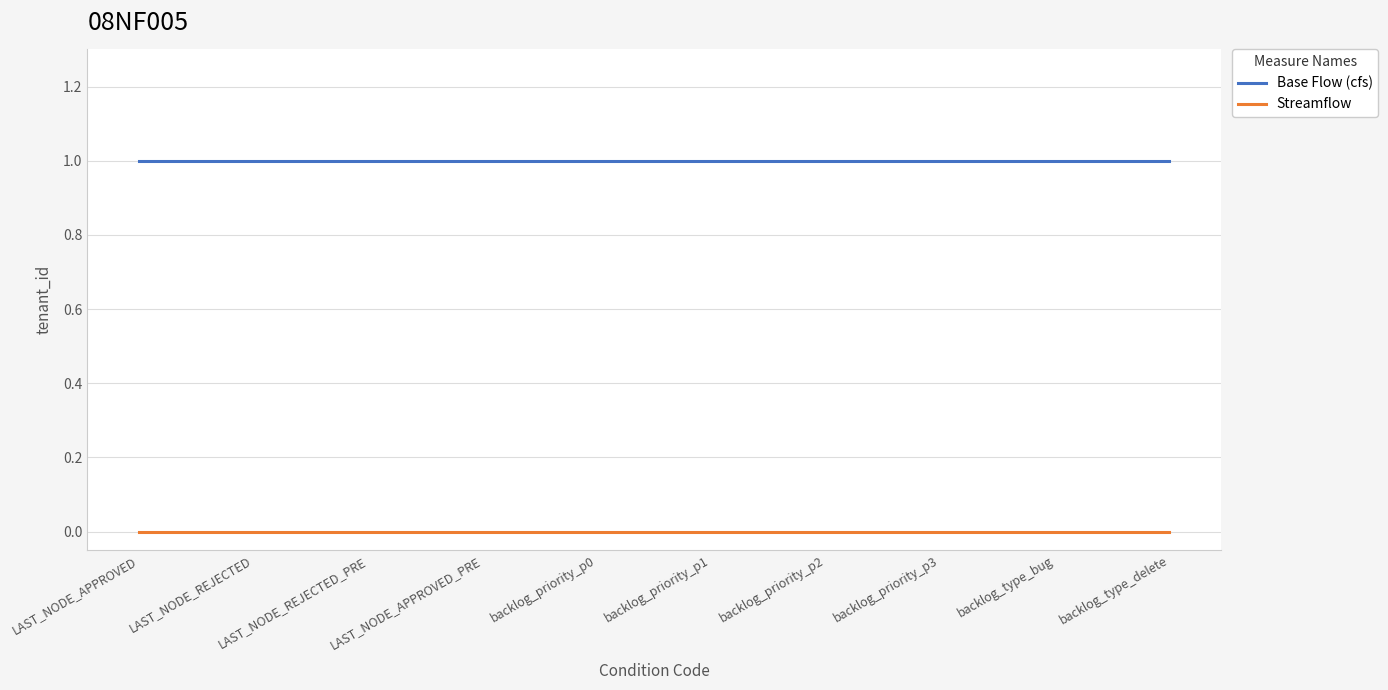

Reading right to left, transcribe all the data shown in this chart.

Base Flow (cfs): backlog_type_delete=1	backlog_type_bug=1	backlog_priority_p3=1	backlog_priority_p2=1	backlog_priority_p1=1	backlog_priority_p0=1	LAST_NODE_APPROVED_PRE=1	LAST_NODE_REJECTED_PRE=1	LAST_NODE_REJECTED=1	LAST_NODE_APPROVED=1
Streamflow: backlog_type_delete=0	backlog_type_bug=0	backlog_priority_p3=0	backlog_priority_p2=0	backlog_priority_p1=0	backlog_priority_p0=0	LAST_NODE_APPROVED_PRE=0	LAST_NODE_REJECTED_PRE=0	LAST_NODE_REJECTED=0	LAST_NODE_APPROVED=0